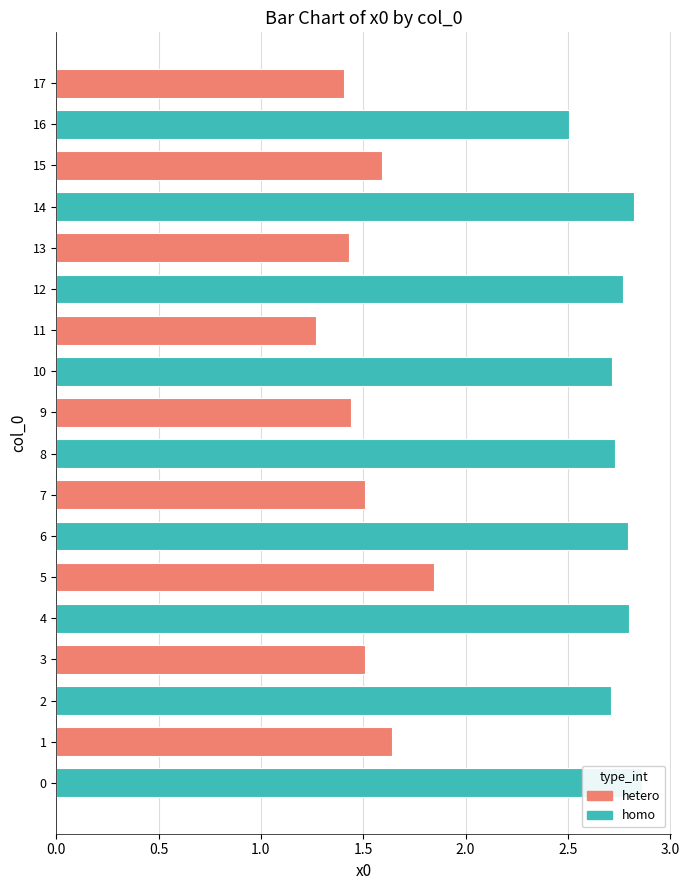

What is the maximum value shown in the chart?

2.9